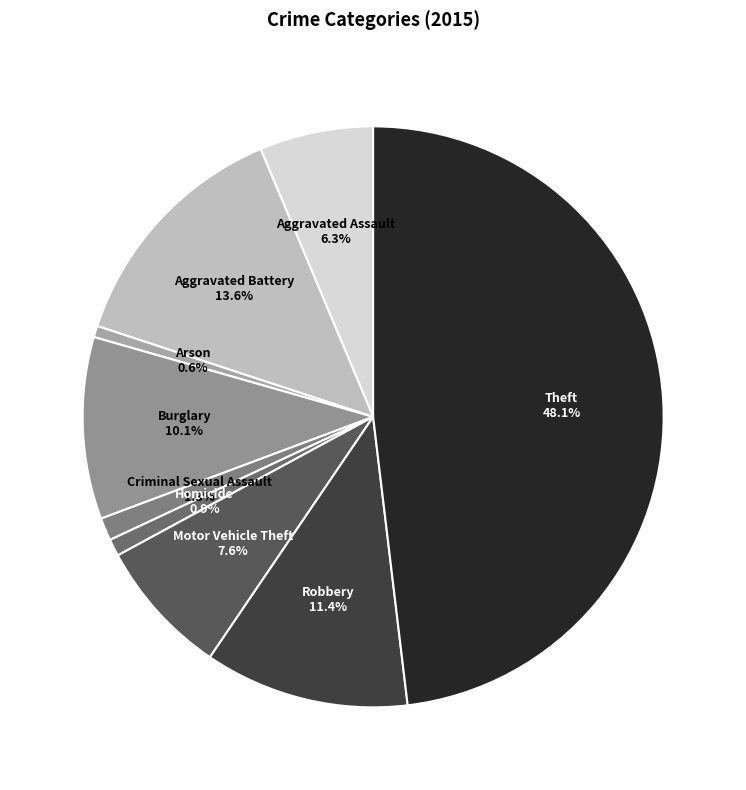

True or false: Theft accounts for 48% of the total.

True